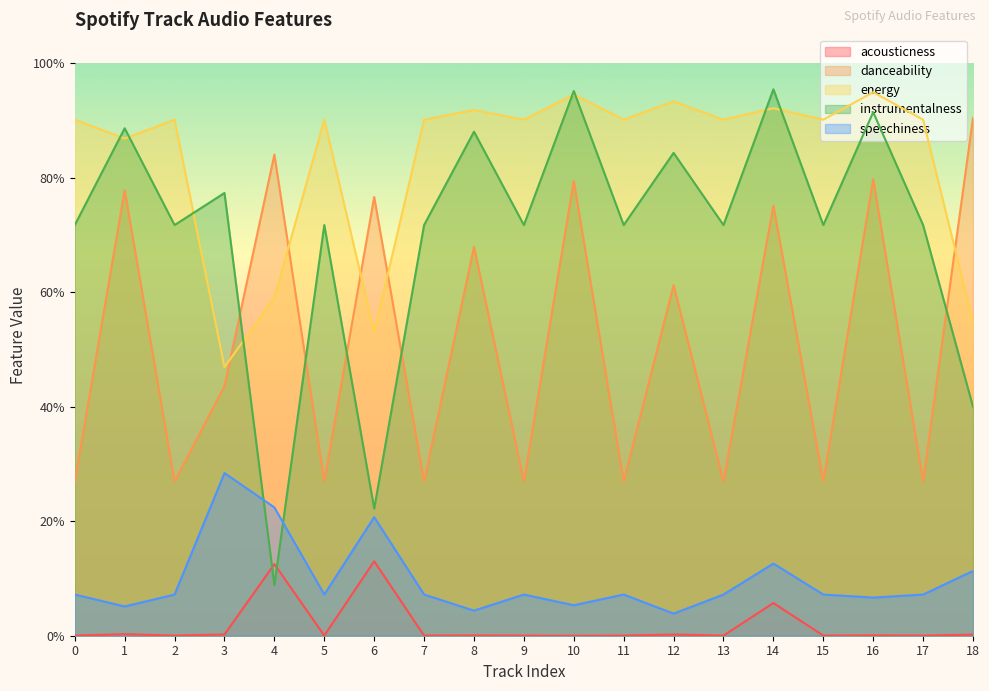

Reading left to right, list all the values displayed in this chart.

acousticness: 0=0.0	1=0.0	2=0.0	3=0.0	4=0.1	5=0.0	6=0.1	7=0.0	8=0.0	9=0.0	10=0.0	11=0.0	12=0.0	13=0.0	14=0.1	15=0.0	16=0.0	17=0.0	18=0.0
danceability: 0=0.3	1=0.8	2=0.3	3=0.4	4=0.8	5=0.3	6=0.8	7=0.3	8=0.7	9=0.3	10=0.8	11=0.3	12=0.6	13=0.3	14=0.8	15=0.3	16=0.8	17=0.3	18=0.9
energy: 0=0.9	1=0.9	2=0.9	3=0.5	4=0.6	5=0.9	6=0.5	7=0.9	8=0.9	9=0.9	10=0.9	11=0.9	12=0.9	13=0.9	14=0.9	15=0.9	16=0.9	17=0.9	18=0.5
instrumentalness: 0=0.7	1=0.9	2=0.7	3=0.8	4=0.1	5=0.7	6=0.2	7=0.7	8=0.9	9=0.7	10=1.0	11=0.7	12=0.8	13=0.7	14=1.0	15=0.7	16=0.9	17=0.7	18=0.4
speechiness: 0=0.1	1=0.1	2=0.1	3=0.3	4=0.2	5=0.1	6=0.2	7=0.1	8=0.0	9=0.1	10=0.1	11=0.1	12=0.0	13=0.1	14=0.1	15=0.1	16=0.1	17=0.1	18=0.1